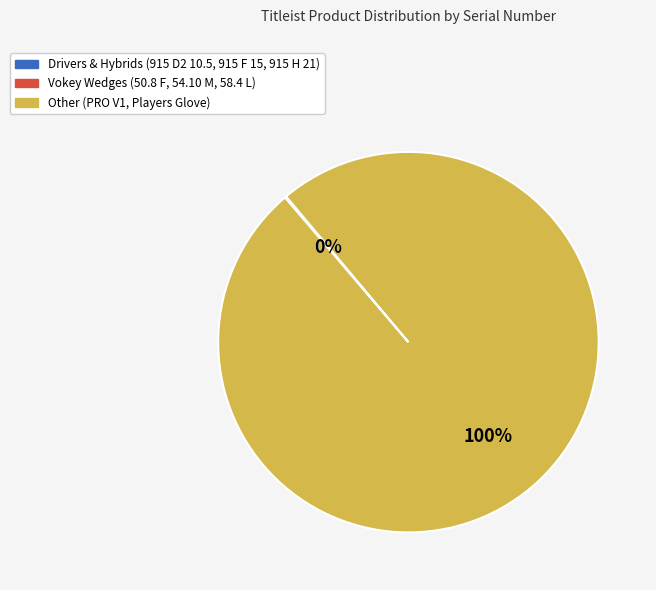

To the nearest percent, what is the average slice percentage?

33%